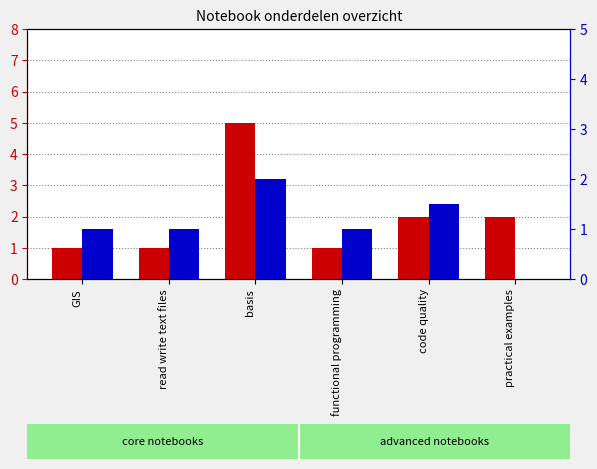

What is the sum of all avg nummer values?

6.5